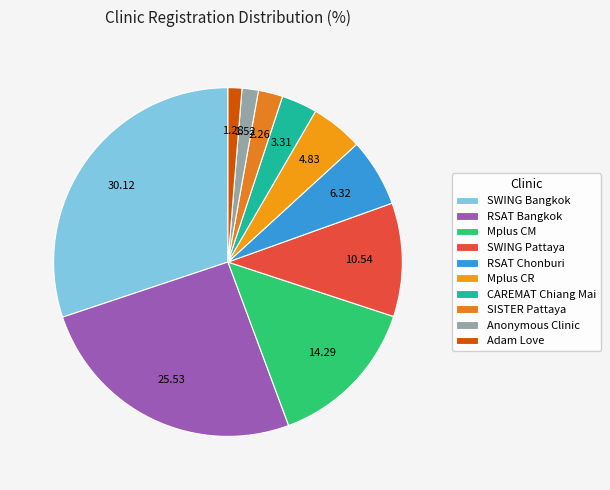

True or false: Anonymous Clinic accounts for 13% of the total.

False